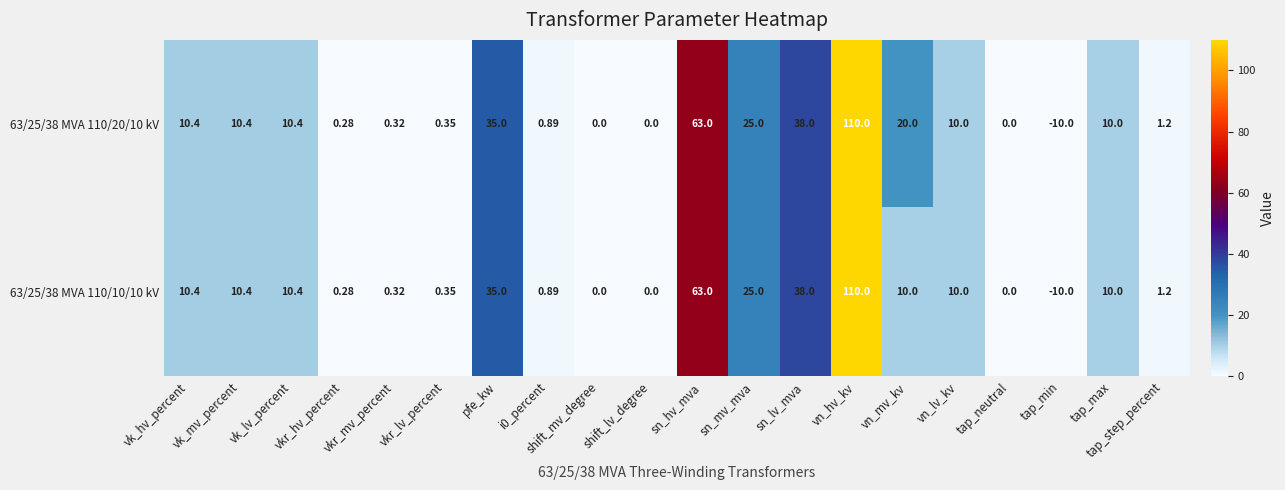

What is the smallest value displayed?

-10.0